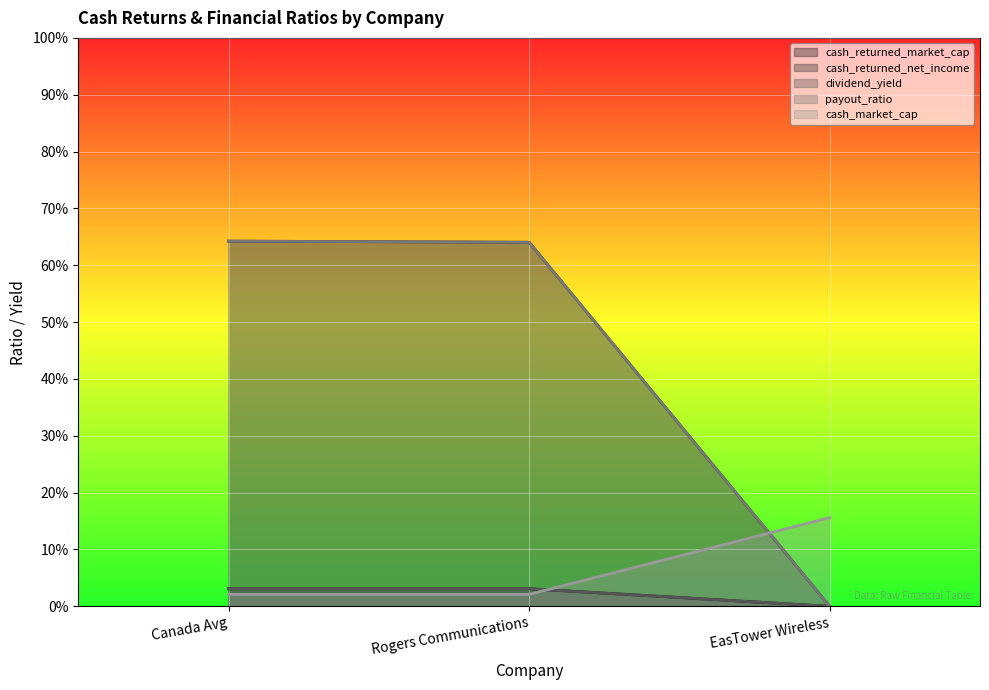

Which series changed the most between 0.0 and 0.0?

cash_returned_net_income